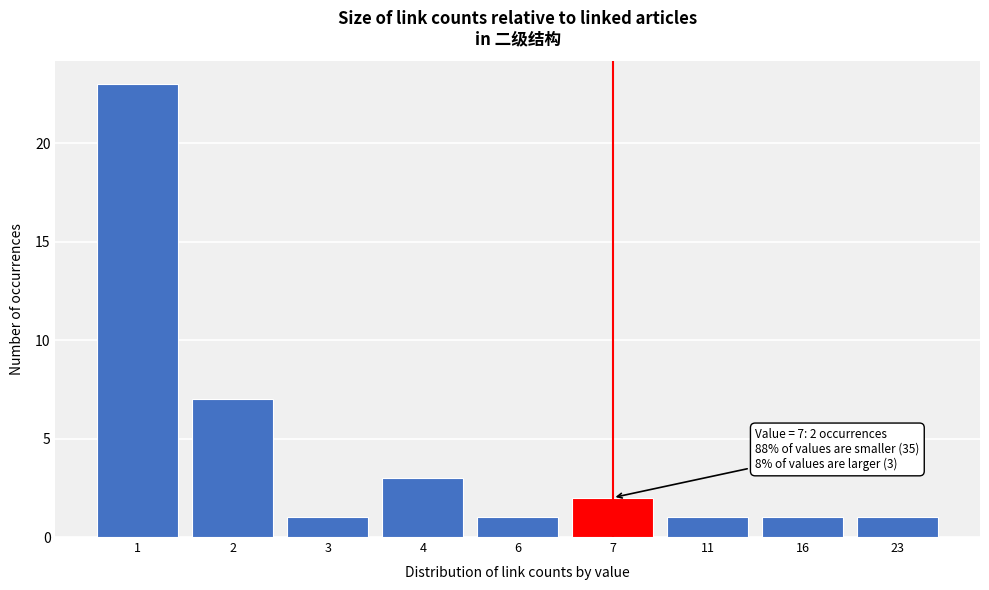

Reading left to right, list all the values displayed in this chart.

1=23	2=7	3=1	4=3	6=1	7=2	11=1	16=1	23=1